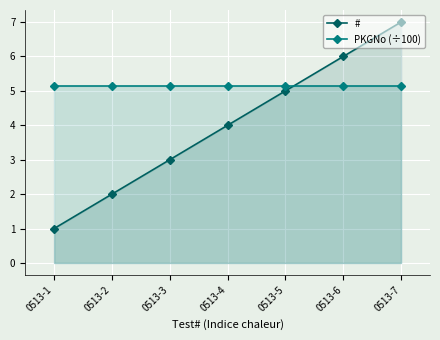

What is the minimum value for PKGNo (÷100)?

5.1